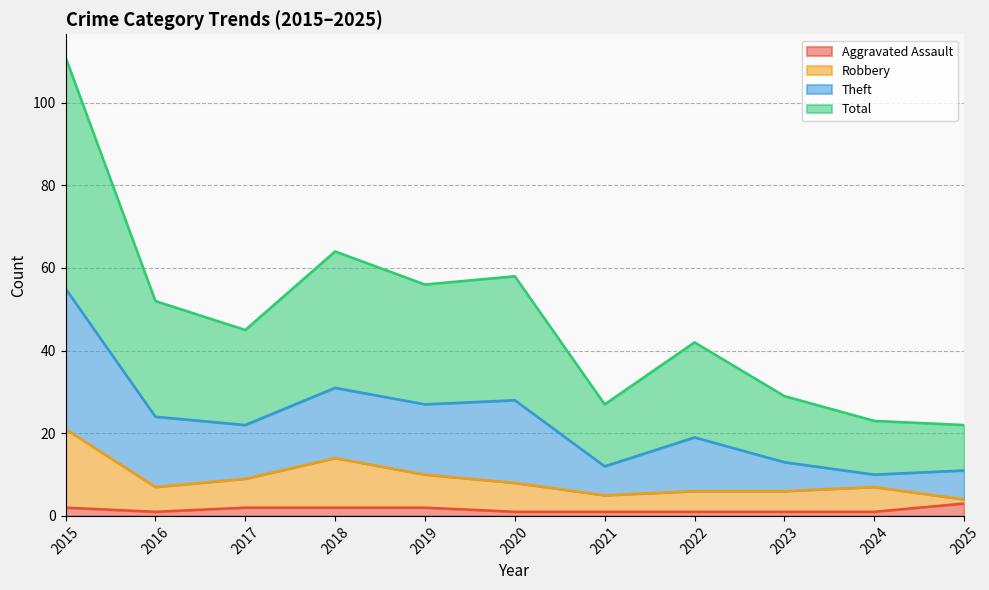

What is the total value across all series at 2024?

41